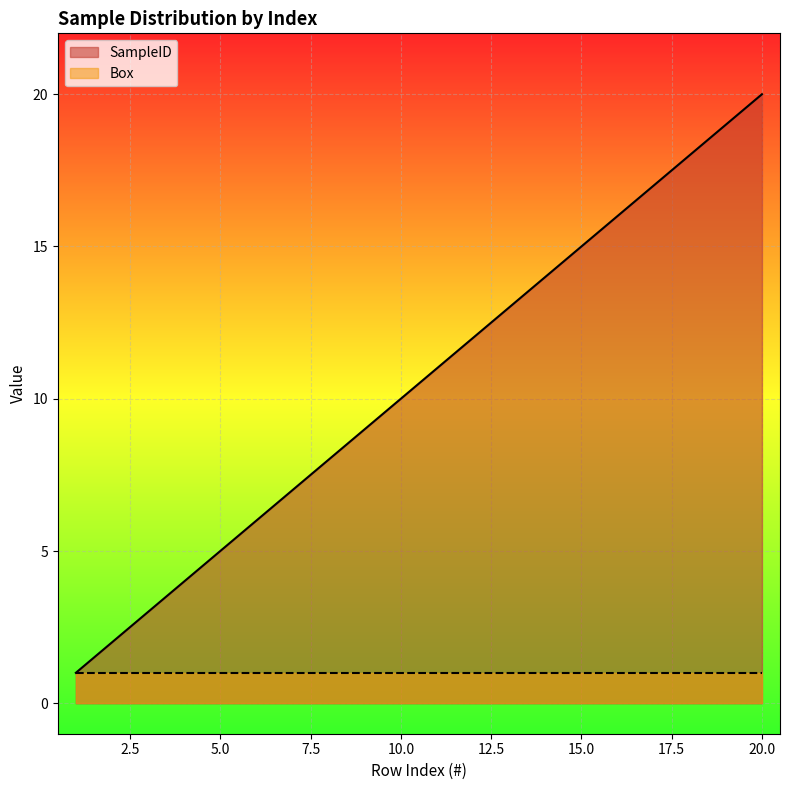

What is the greatest value displayed?

20